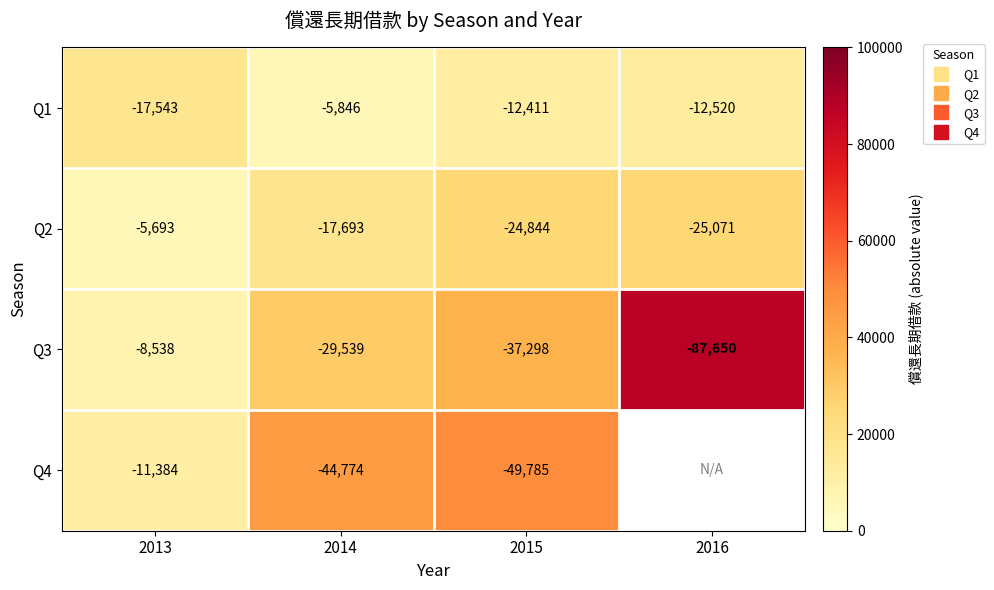

At which label does Q1 reach its peak?

2013